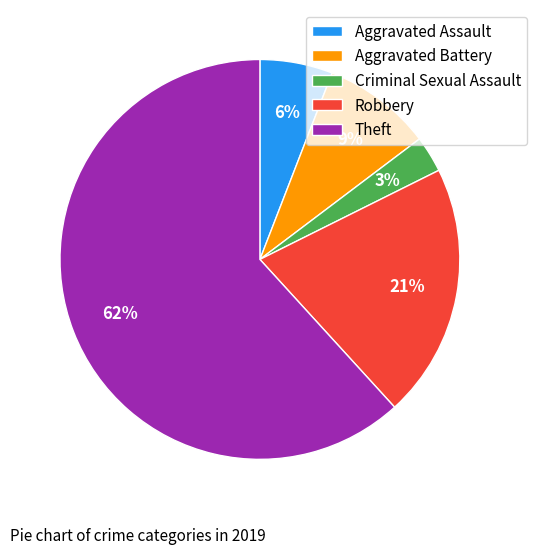

What is the smallest slice in the pie chart?

Criminal Sexual Assault